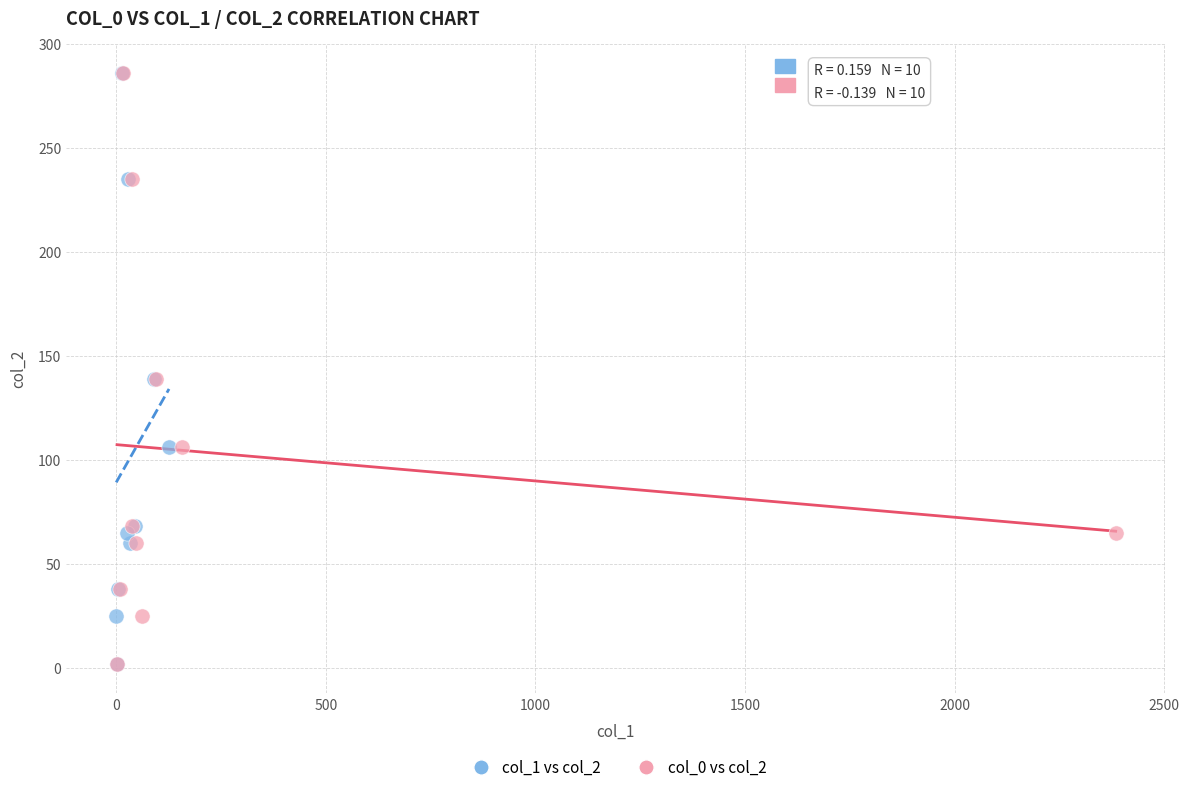

What are all the series names shown in the legend?

col_1 vs col_2, col_0 vs col_2